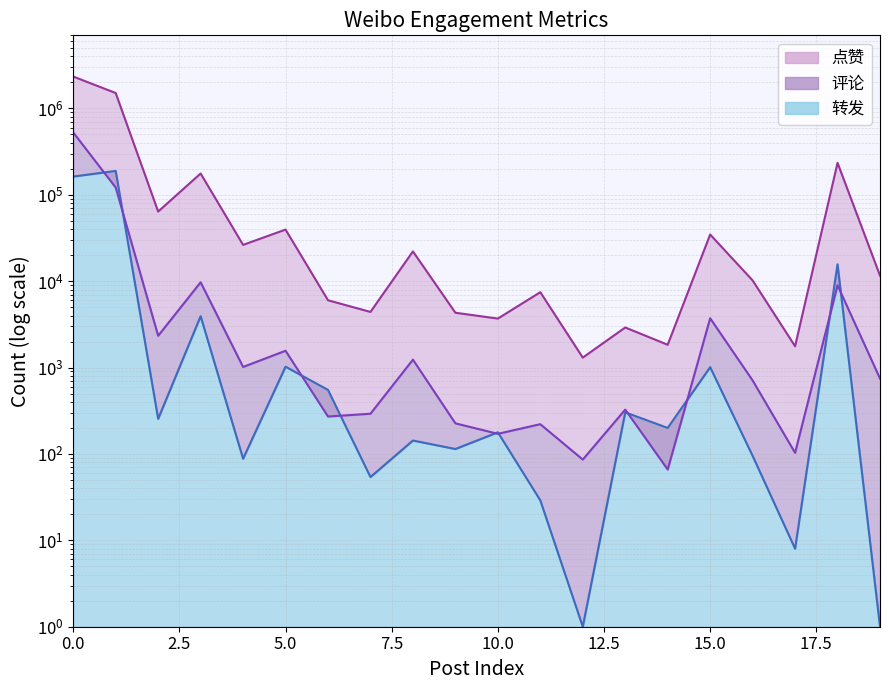

Rank the series by their maximum value, from highest to lowest.

点赞, 评论, 转发